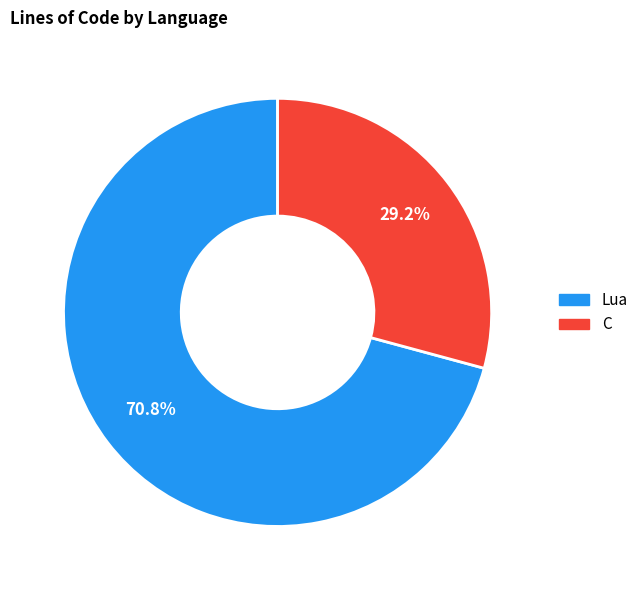

To the nearest percent, what is the average slice percentage?

50%